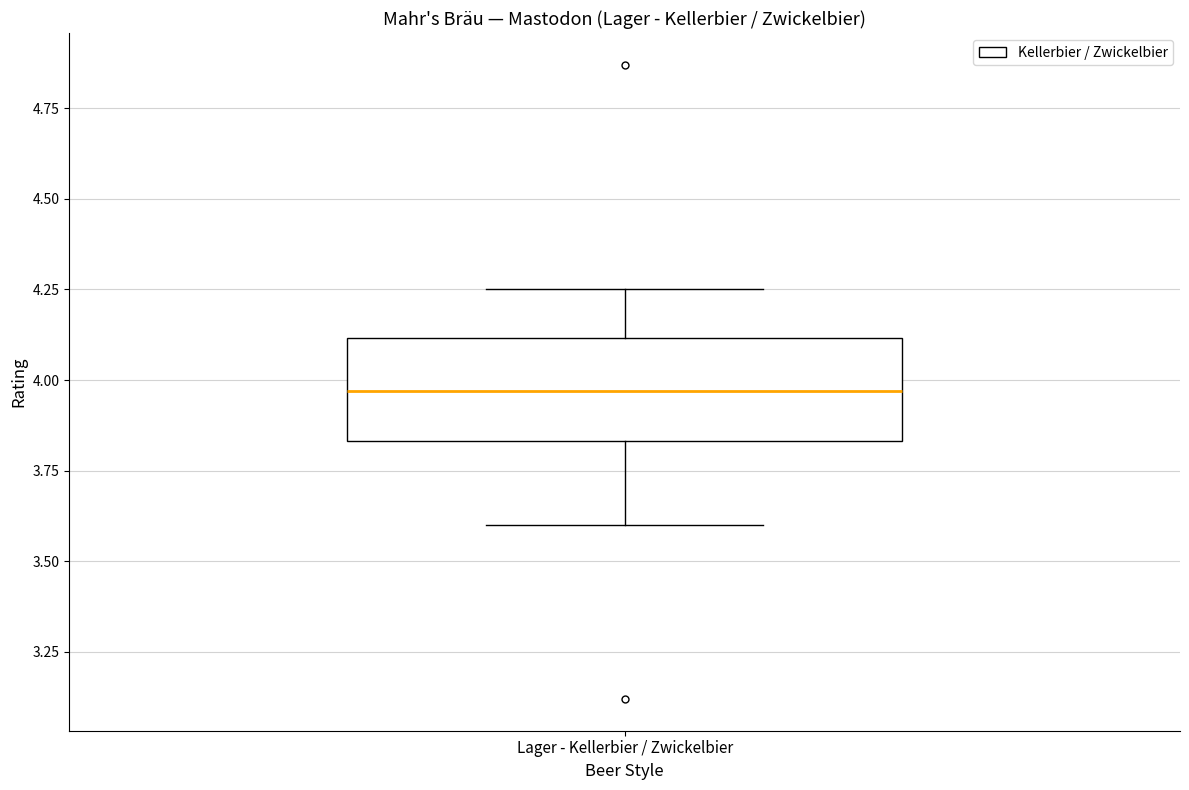

Read this box plot against the y-axis: the position of the median line, the range covered by the box, and the ends of both whiskers. The values are not printed on the chart, so give them approximately, as read against the axis.

median 3.95, box 3.85 to 4.10, whiskers 3.60 to 4.25